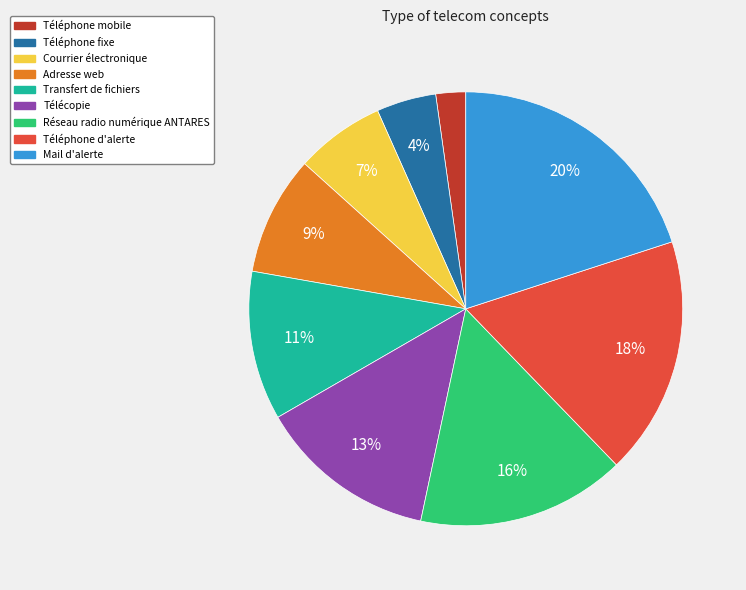

To the nearest percent, what is the difference between the Adresse web and Courrier électronique slice percentages?

2%